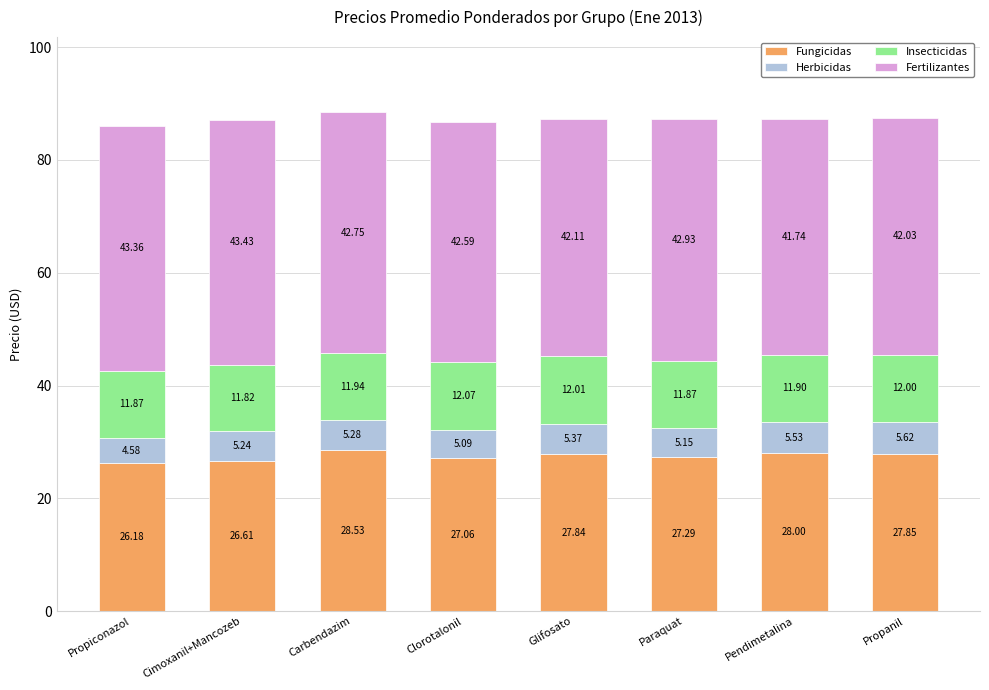

At which category is the sum across all series the highest?

Carbendazim